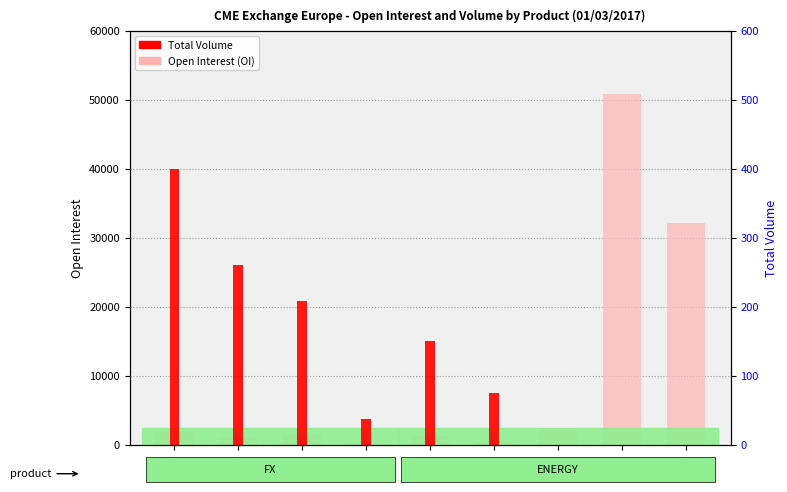

Which series has the largest total across all categories?

Open Interest (OI)